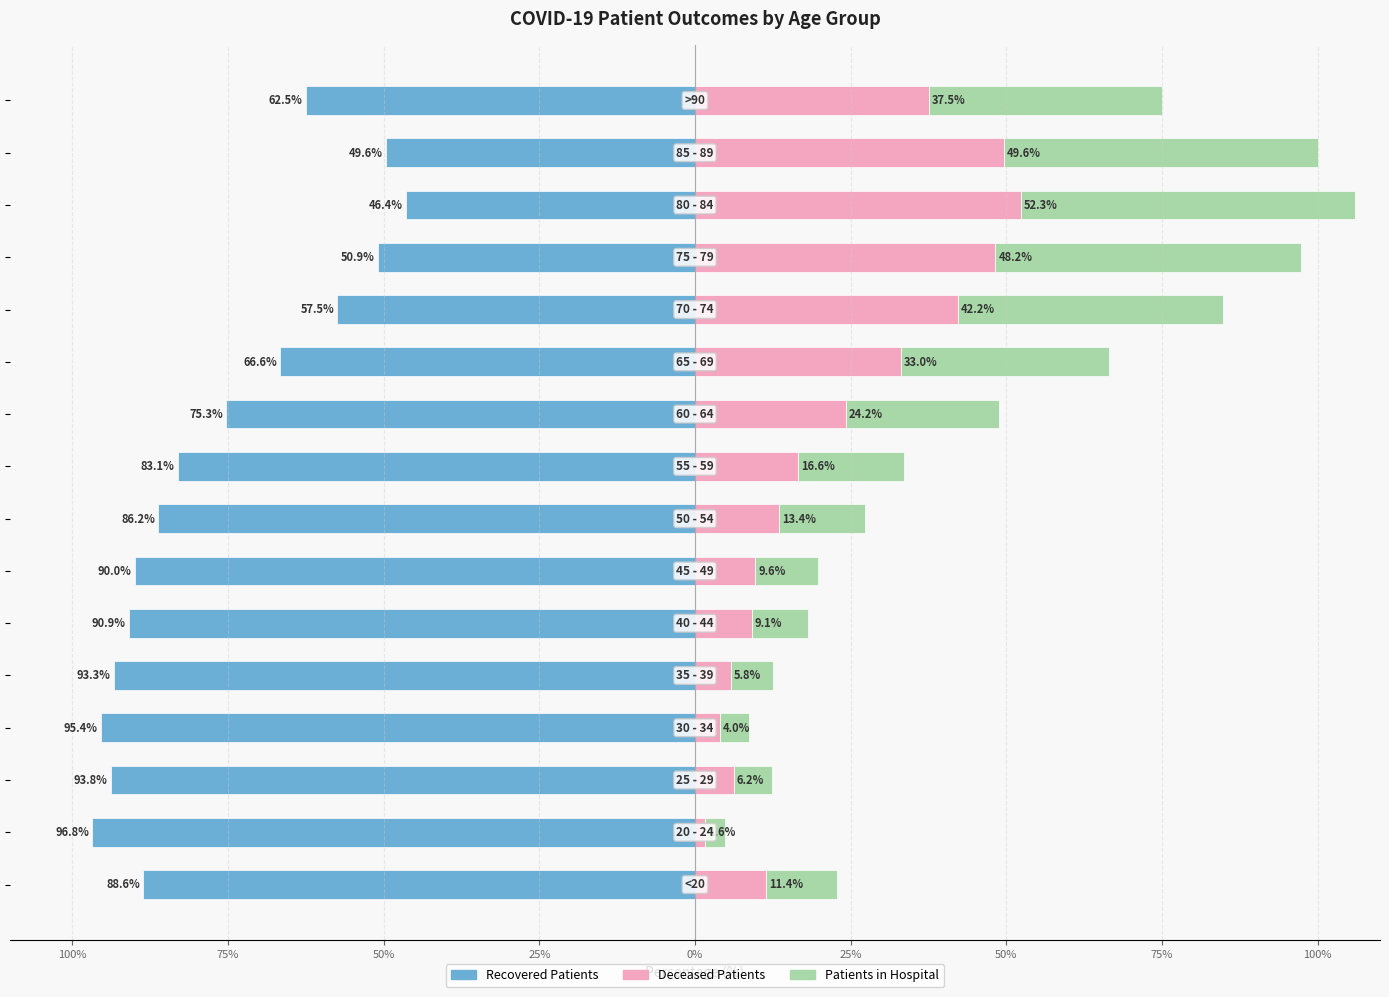

The recovered_patients series shows -90.9 at 0%. True or false?

True